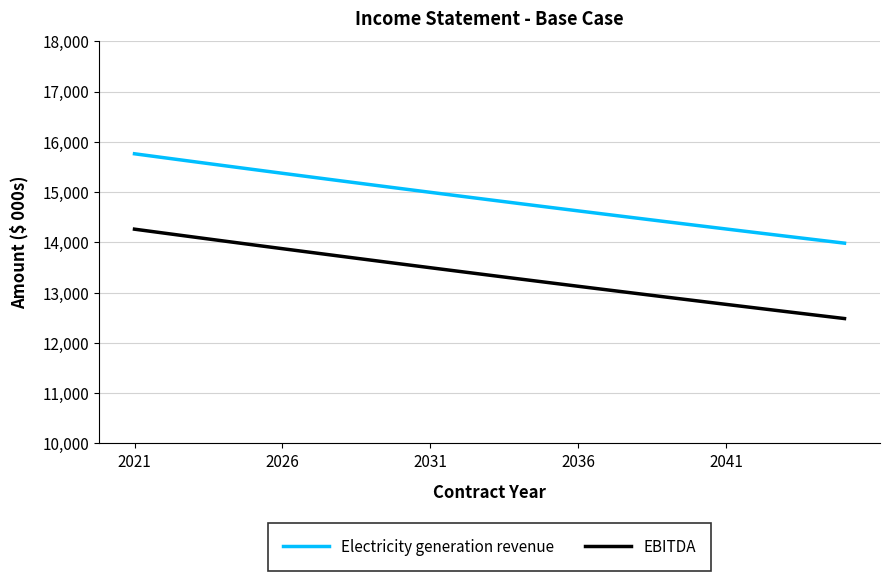

True or false: Electricity generation revenue and EBITDA cross at least once.

False